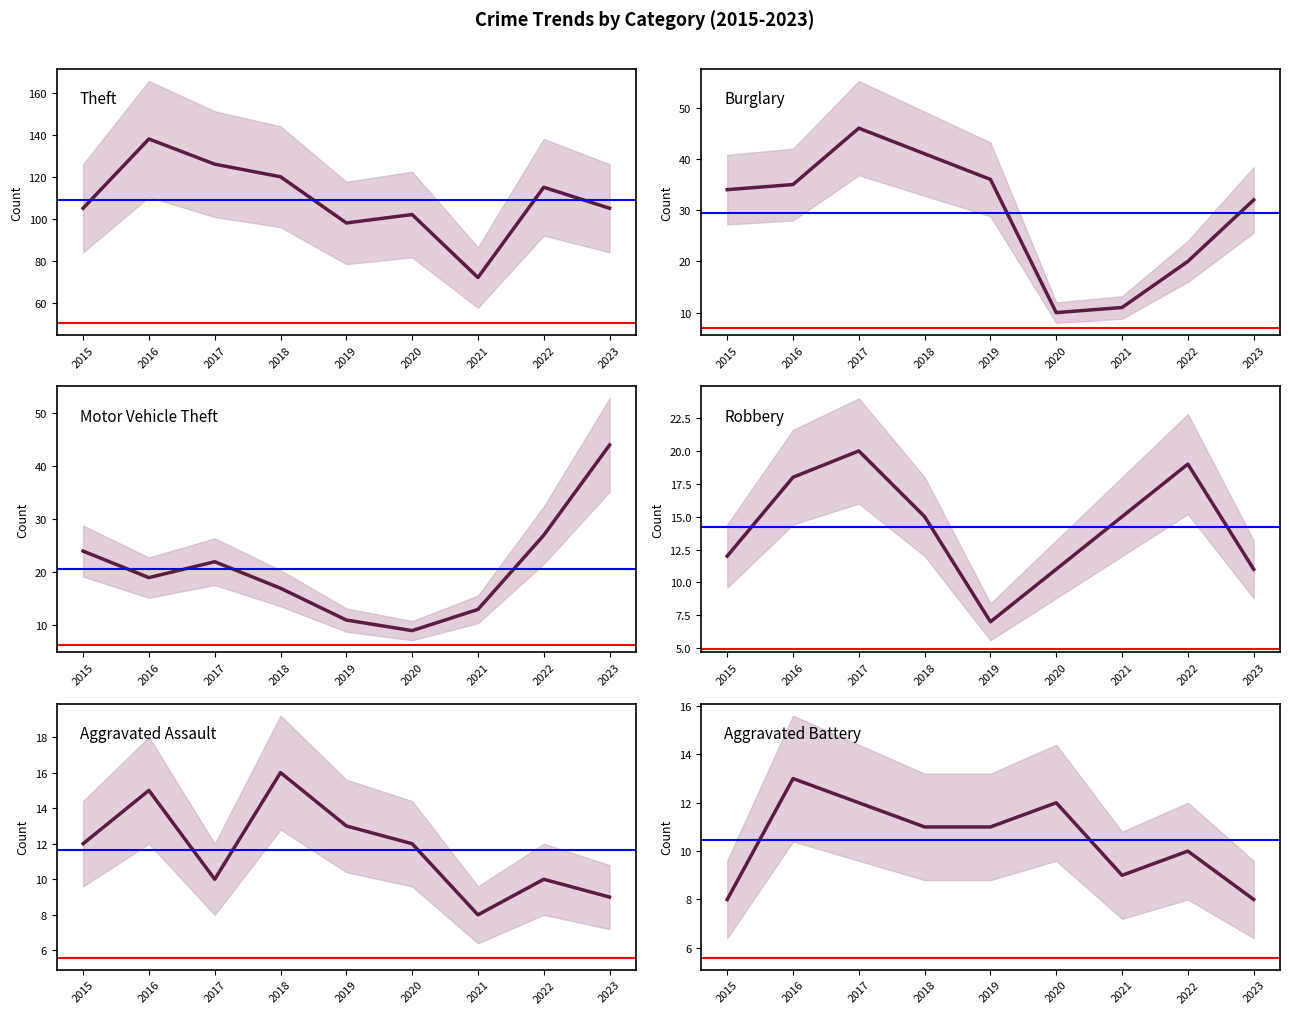

Which series has the largest total across all categories?

Theft